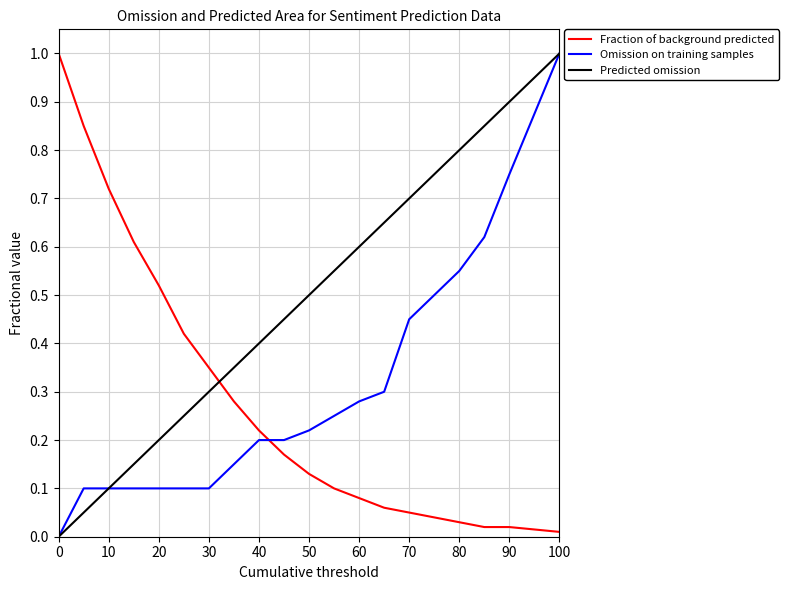

How many intersections are there between Omission on training samples and Fraction of background predicted?

1